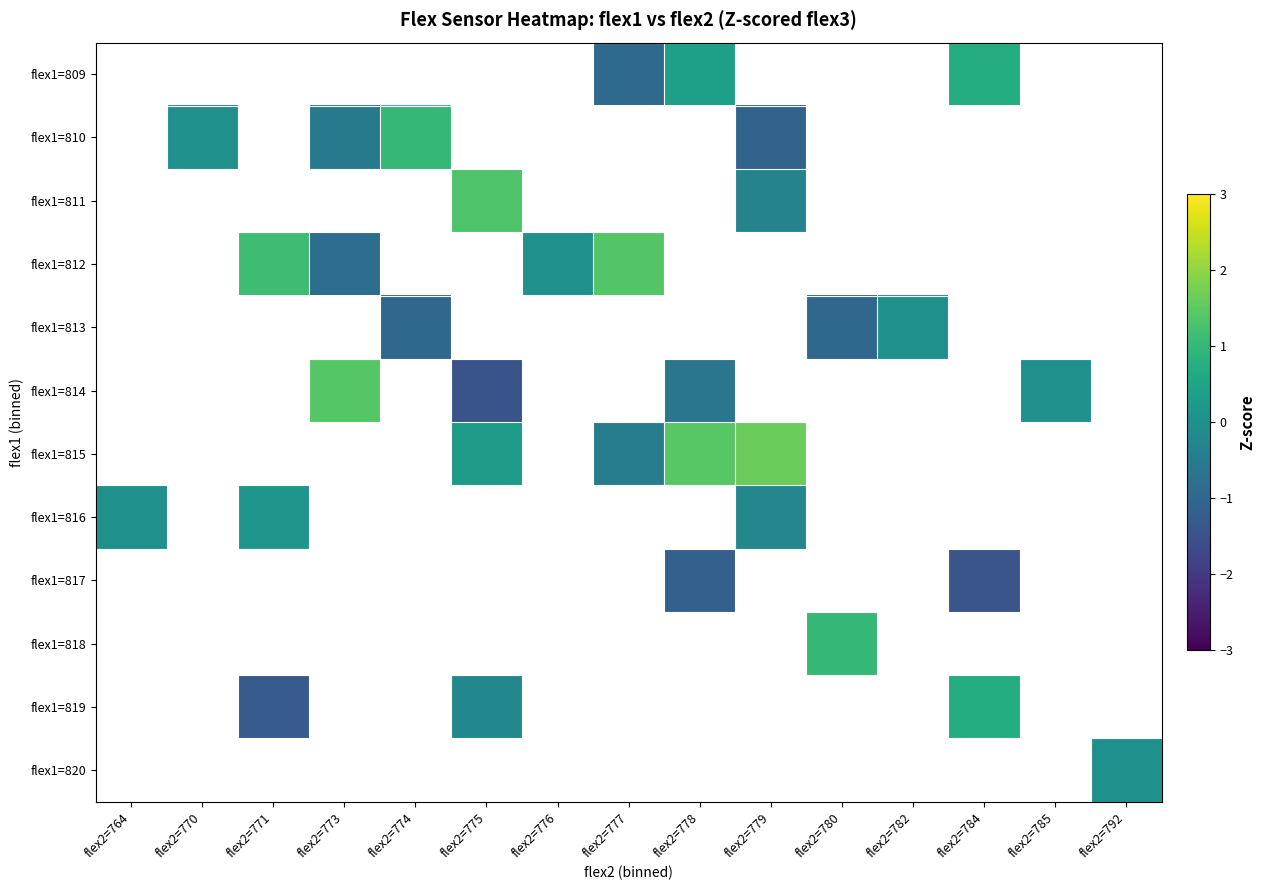

How many series are shown in this chart?

12